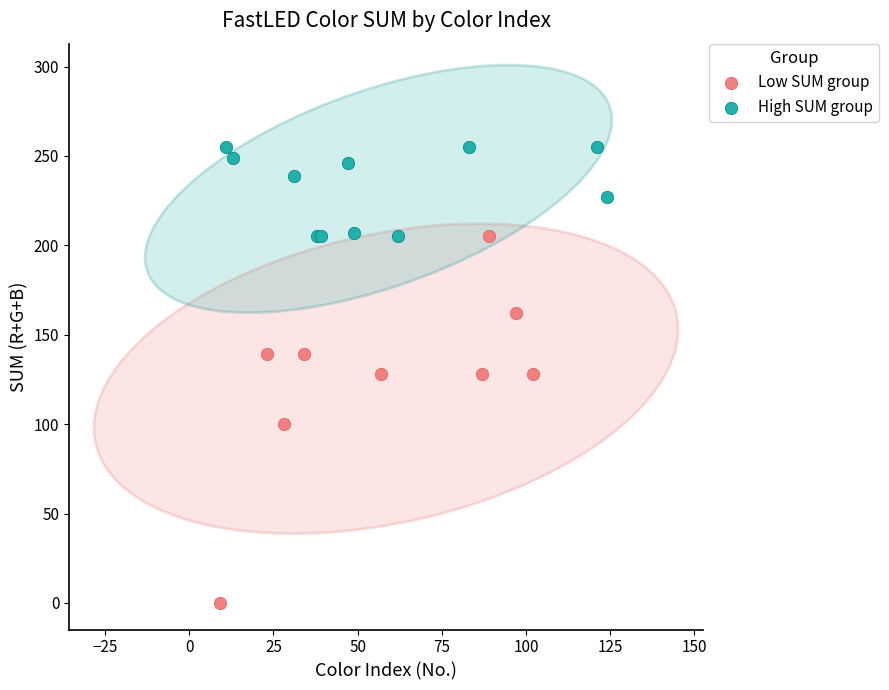

Which series has the largest Y range (max minus min)?

Low SUM group